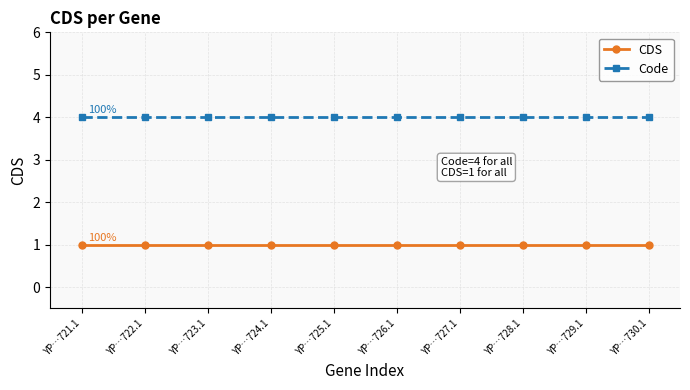

Which series has the largest total across all categories?

Code